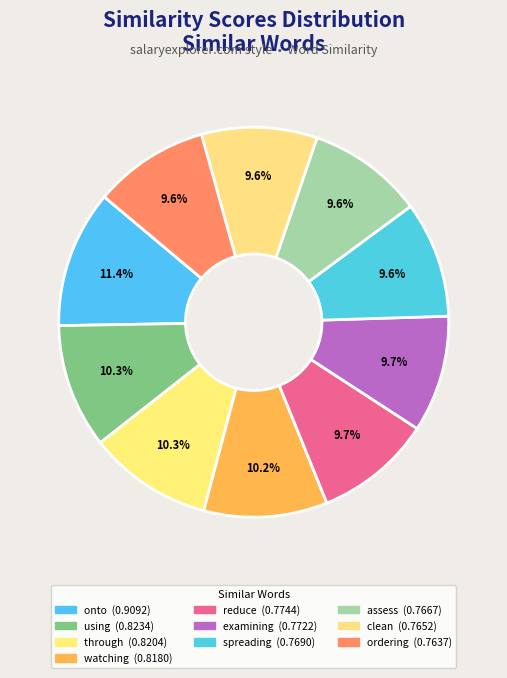

Do using and spreading together represent more than half of the pie?

No